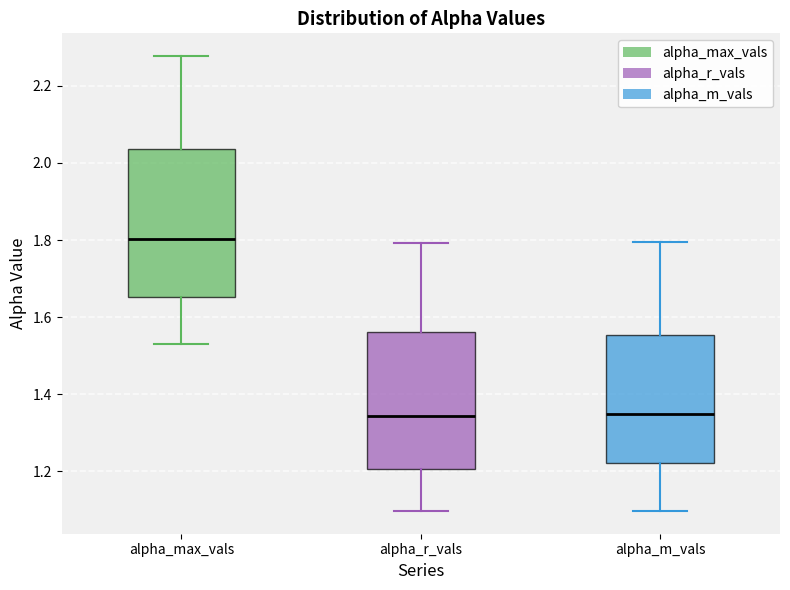

Comparing the boxes themselves (not the whiskers), which one is the tallest?

alpha_max_vals